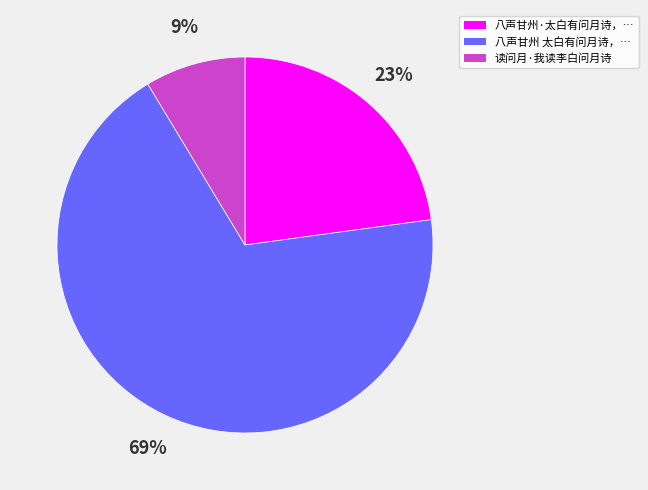

What is the ratio of the value at 八声甘州 太白有问月诗，… to the value at 八声甘州·太白有问月诗，…?

3.0